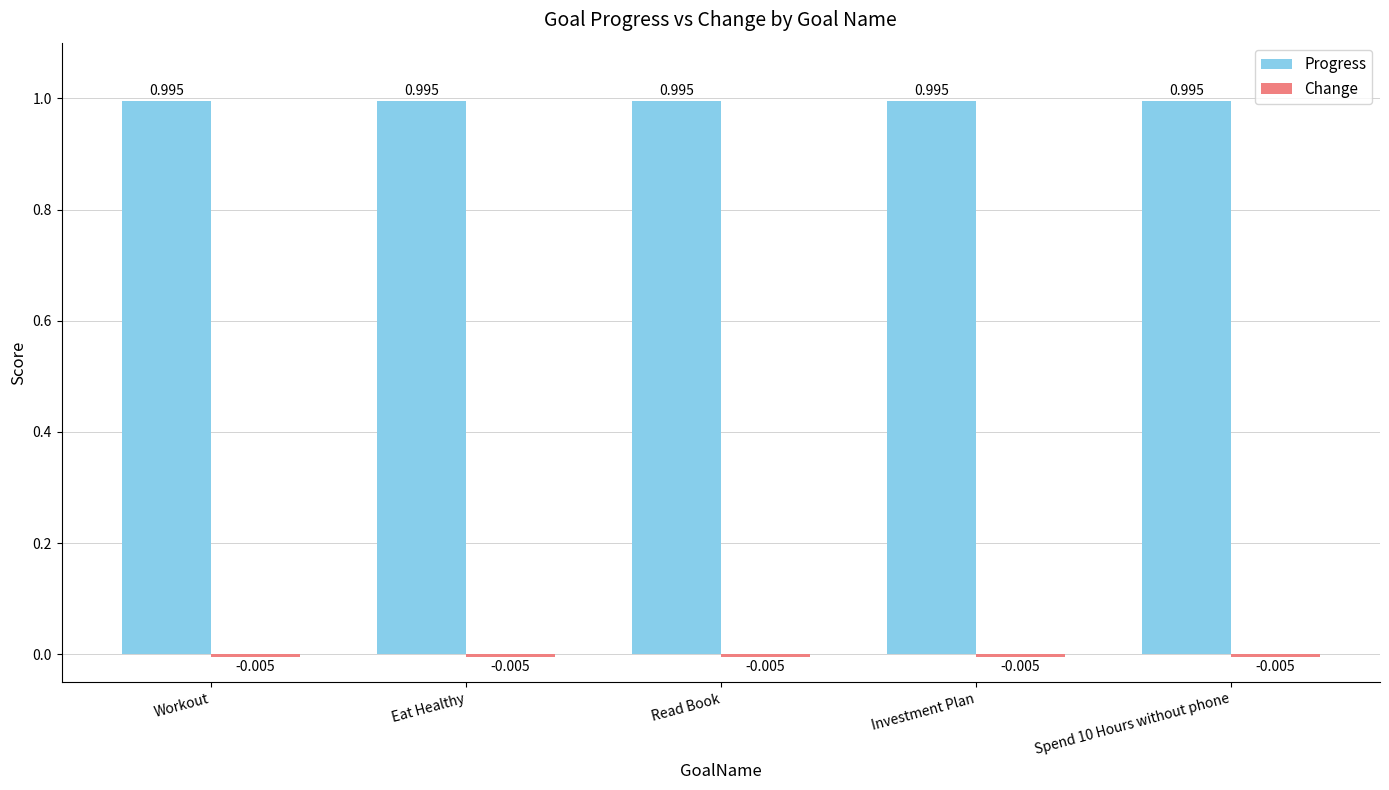

Are the bars horizontal?

No